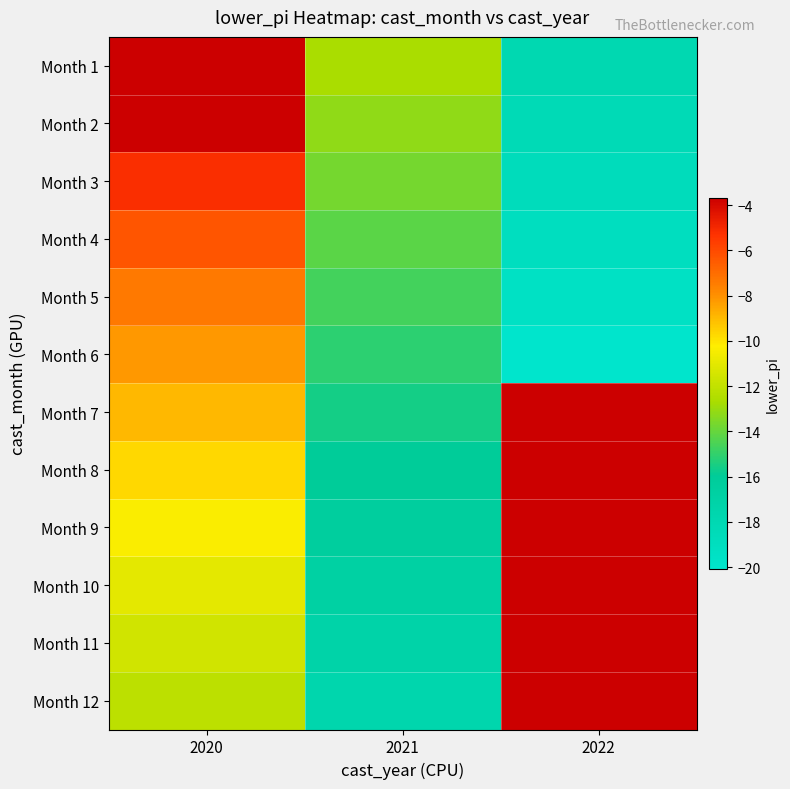

The Month 12 series shows -20.0 at 2020. True or false?

False